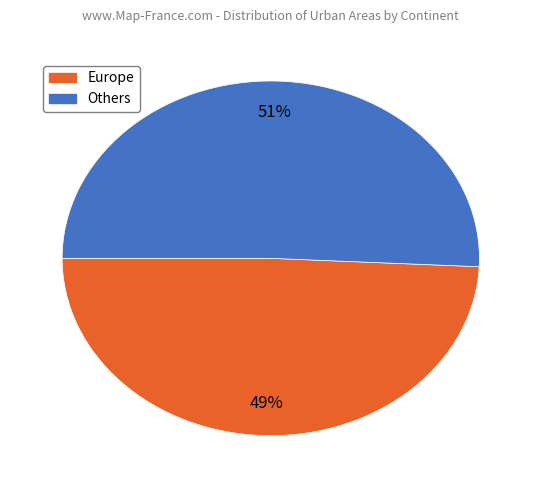

Does any single category account for the majority?

Yes